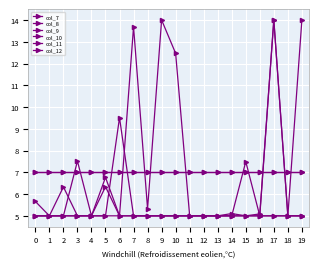

Is this an area chart (filled region under the line)?

No